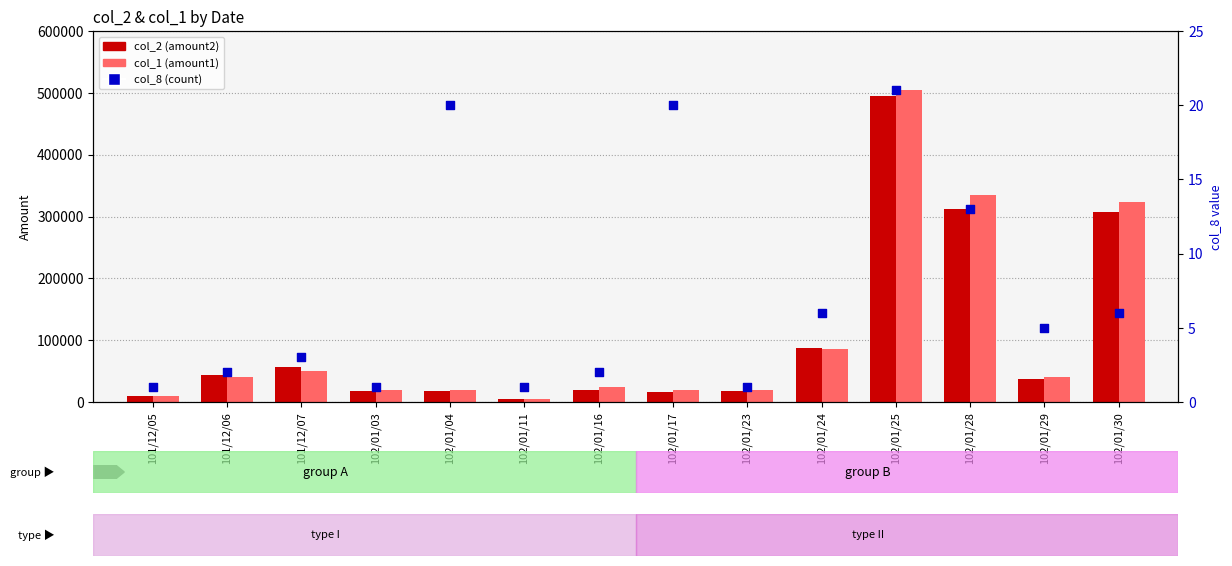

At how many categories does at least one series exceed 373142?

1